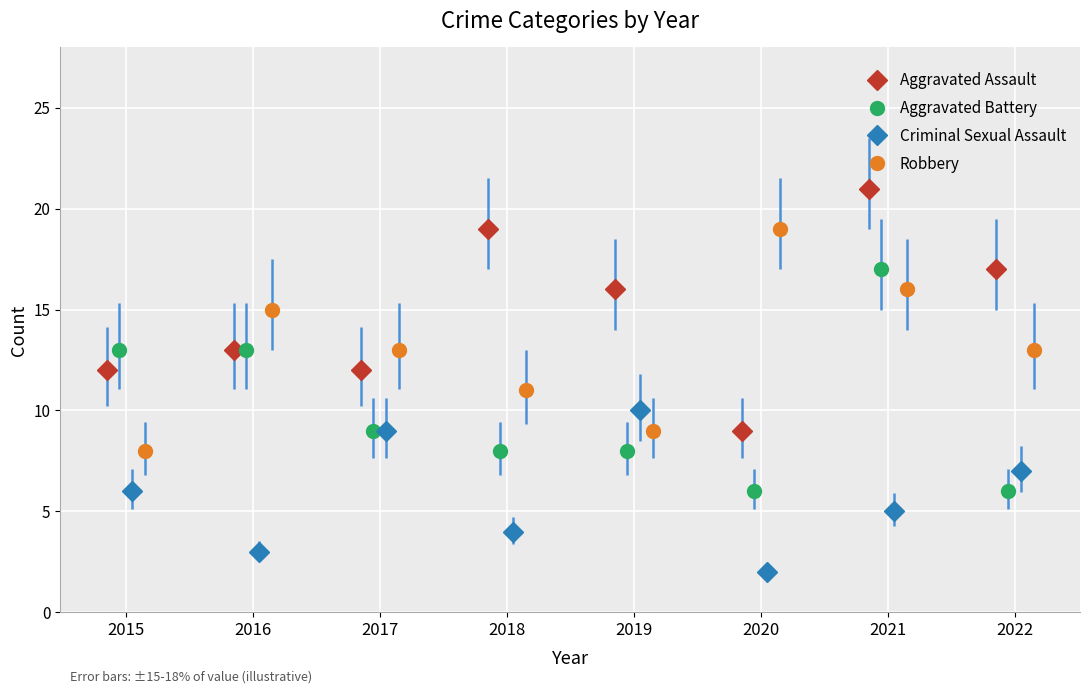

True or false: Aggravated Assault has more than 2 points higher than both neighbors.

True